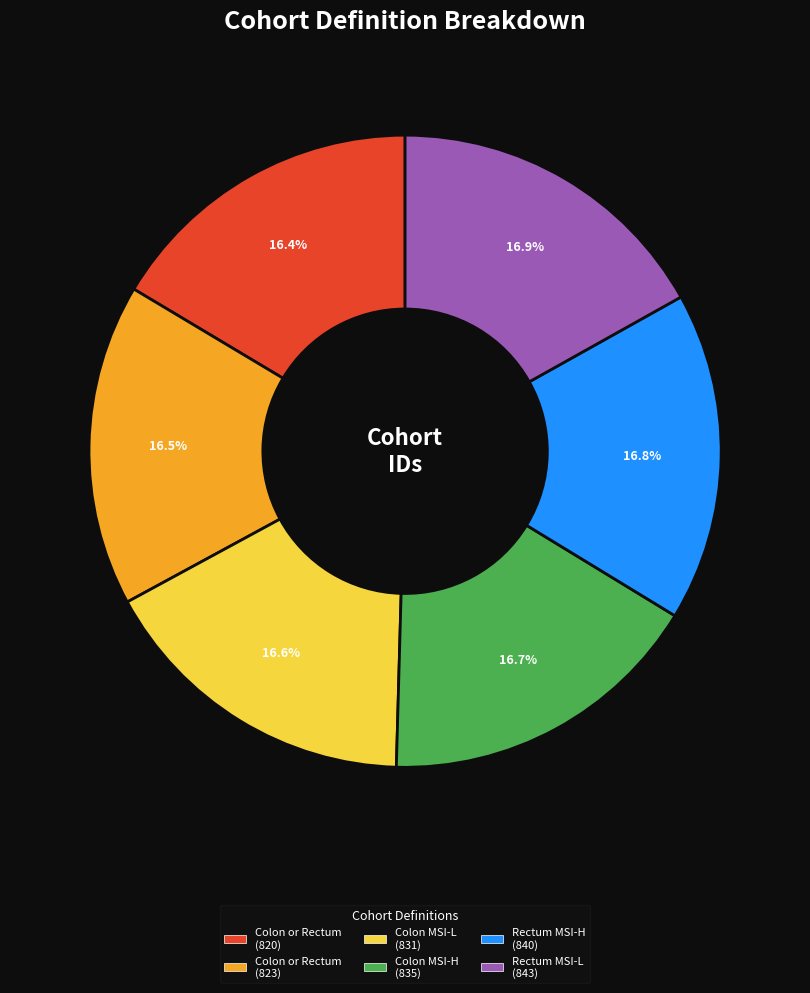

Does any single category account for the majority?

No